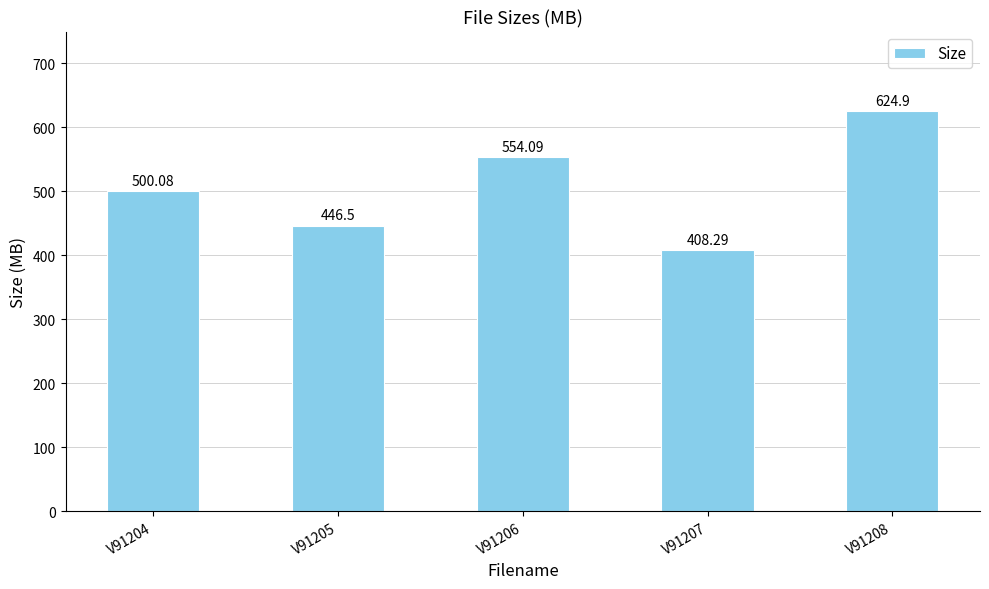

What is the difference between the second highest and second lowest values?

107.6